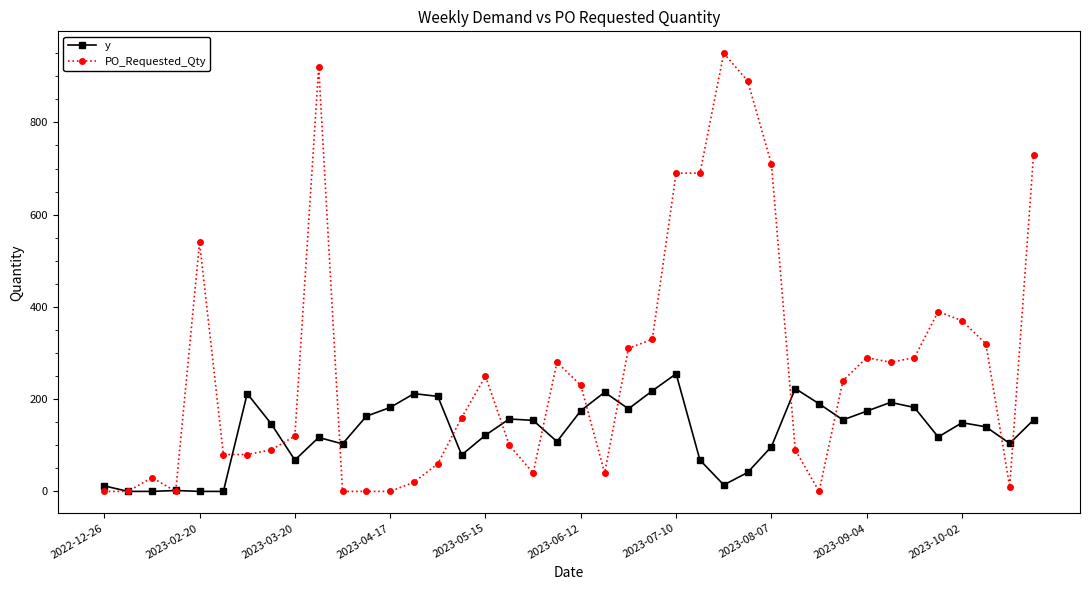

Which series has the largest total across all categories?

PO_Requested_Qty